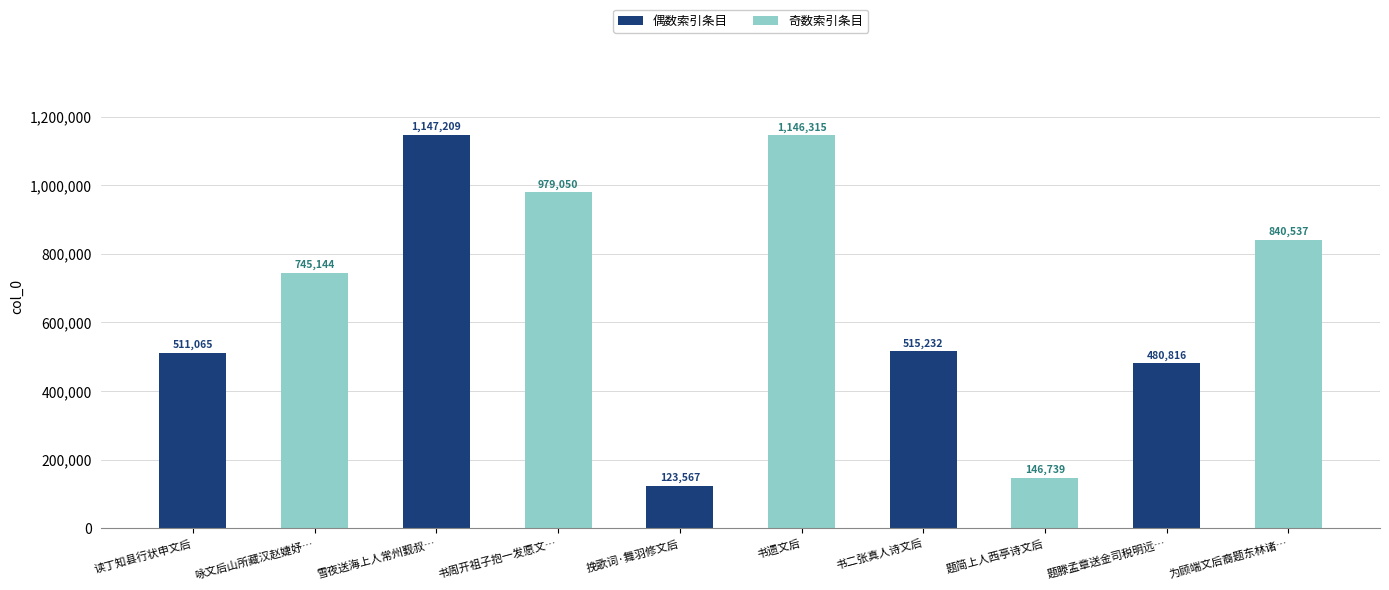

What is the value of the 奇数索引条目 bar at the 3rd from the left?

1146315